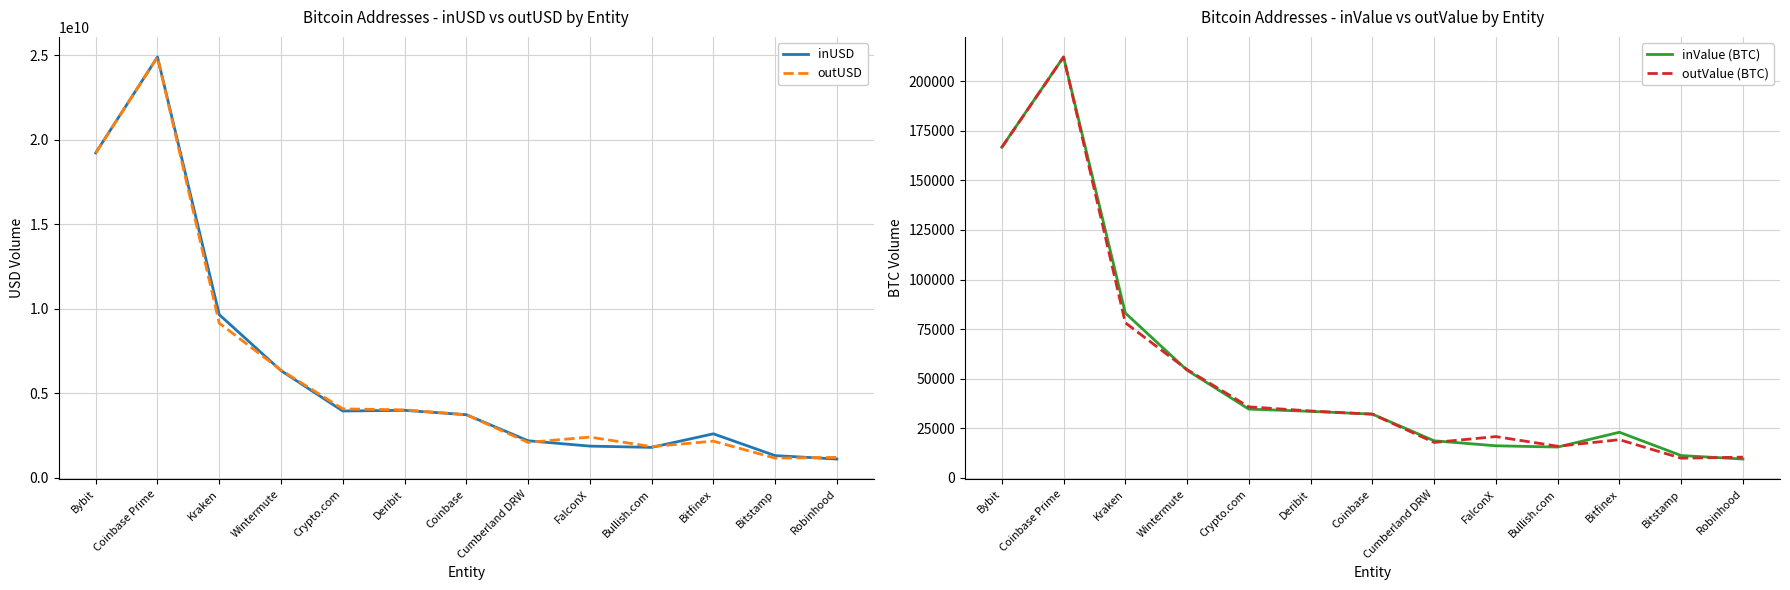

Reading left to right, transcribe all the data shown in this chart.

inUSD: Bybit=19216459722.2	Coinbase Prime=24887952531.4	Kraken=9649865116.9	Wintermute=6337242916.2	Crypto.com=3948038269.6	Deribit=3987205327.0	Coinbase=3729966149.8	Cumberland DRW=2187614147.0	FalconX=1871665583.8	Bullish.com=1796120843.8	Bitfinex=2599373836.1	Bitstamp=1310209615.0	Robinhood=1107869907.8
outUSD: Bybit=19207408317.5	Coinbase Prime=24884026018.1	Kraken=9147340253.8	Wintermute=6368747639.5	Crypto.com=4074775356.0	Deribit=4015443876.2	Coinbase=3726656482.8	Cumberland DRW=2090680792.5	FalconX=2405489890.0	Bullish.com=1841536104.4	Bitfinex=2165078129.8	Bitstamp=1159989734.5	Robinhood=1205910931.2
inValue (BTC): Bybit=166696.4	Coinbase Prime=212216.1	Kraken=83118.9	Wintermute=54285.4	Crypto.com=34659.7	Deribit=33519.1	Coinbase=32129.4	Cumberland DRW=18681.5	FalconX=16156.7	Bullish.com=15517.5	Bitfinex=22986.2	Bitstamp=11239.7	Robinhood=9483.6
outValue (BTC): Bybit=166570.1	Coinbase Prime=212212.4	Kraken=78199.5	Wintermute=54595.9	Crypto.com=35793.7	Deribit=33708.5	Coinbase=32096.4	Cumberland DRW=17843.7	FalconX=20797.5	Bullish.com=15930.9	Bitfinex=19238.2	Bitstamp=9897.5	Robinhood=10425.9